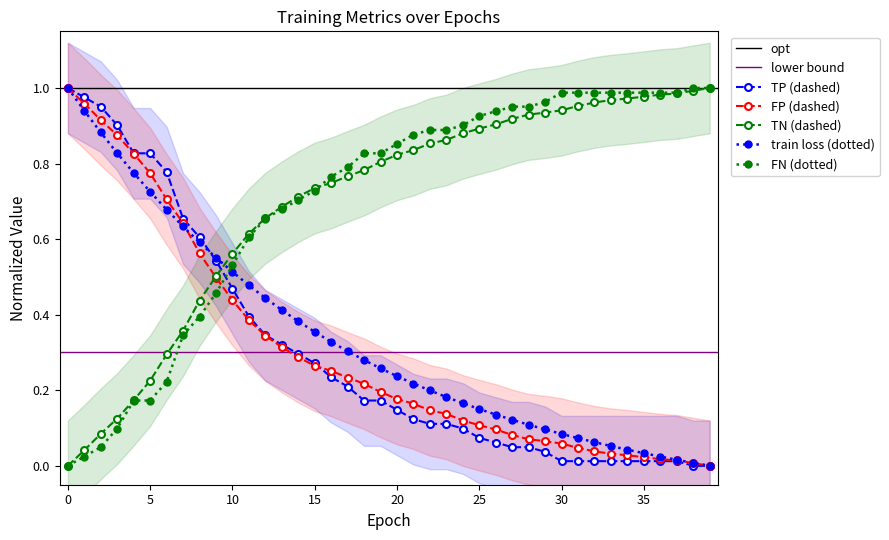

What is the spread (max minus min) of values at 9?

0.1